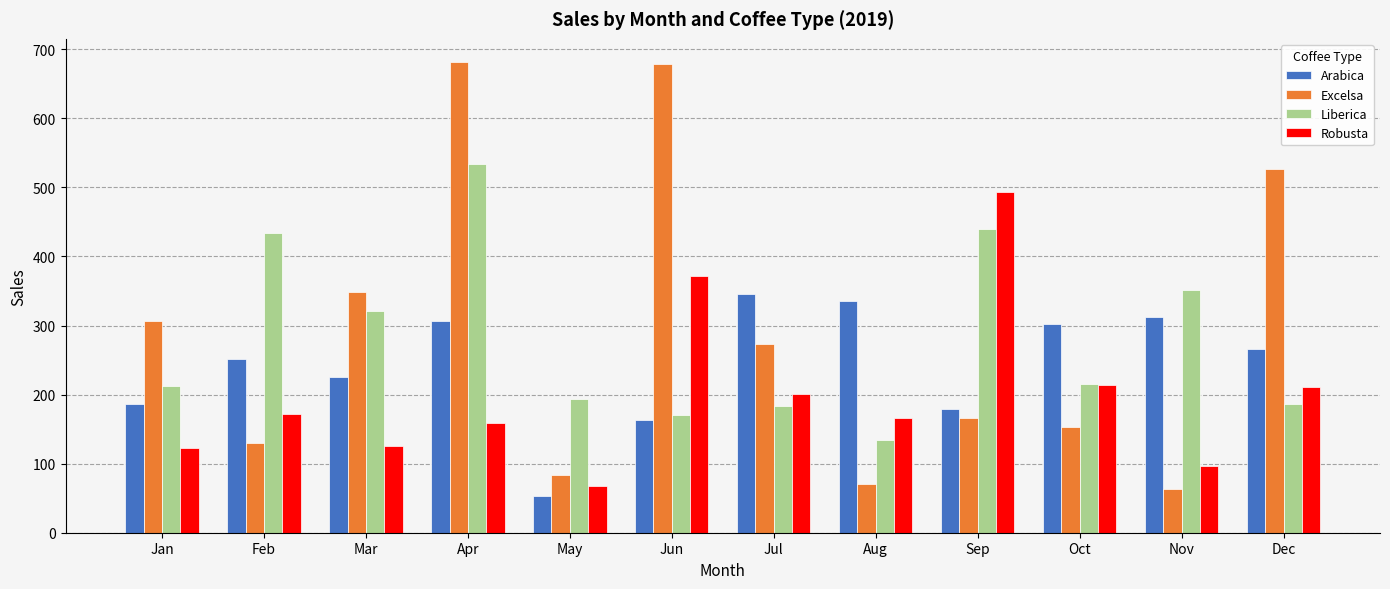

Is it true that Liberica equals 282.8 at Sep?

False